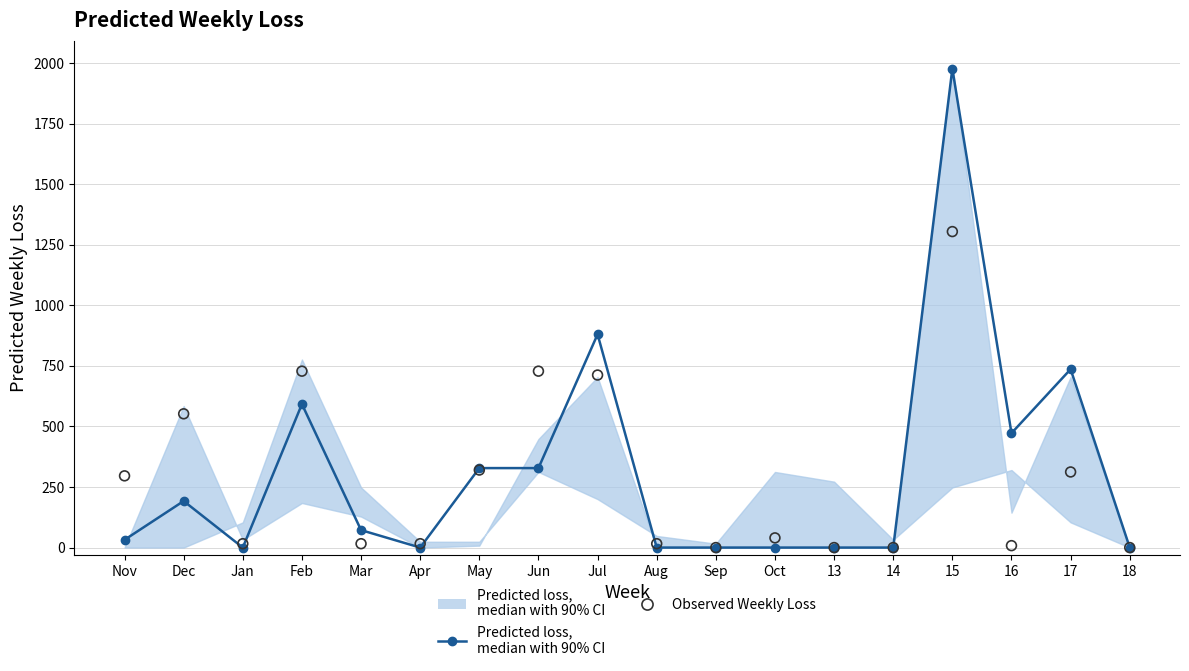

Which series has the largest Y range (max minus min)?

Predicted loss,
median with 90% CI